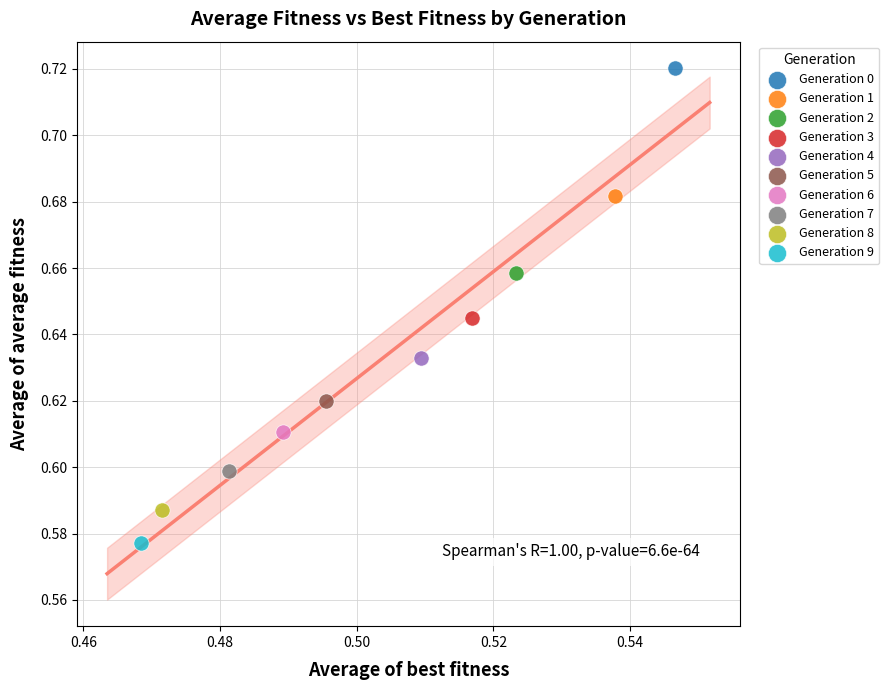

Which series contains the lowest Y value?

Generation 9